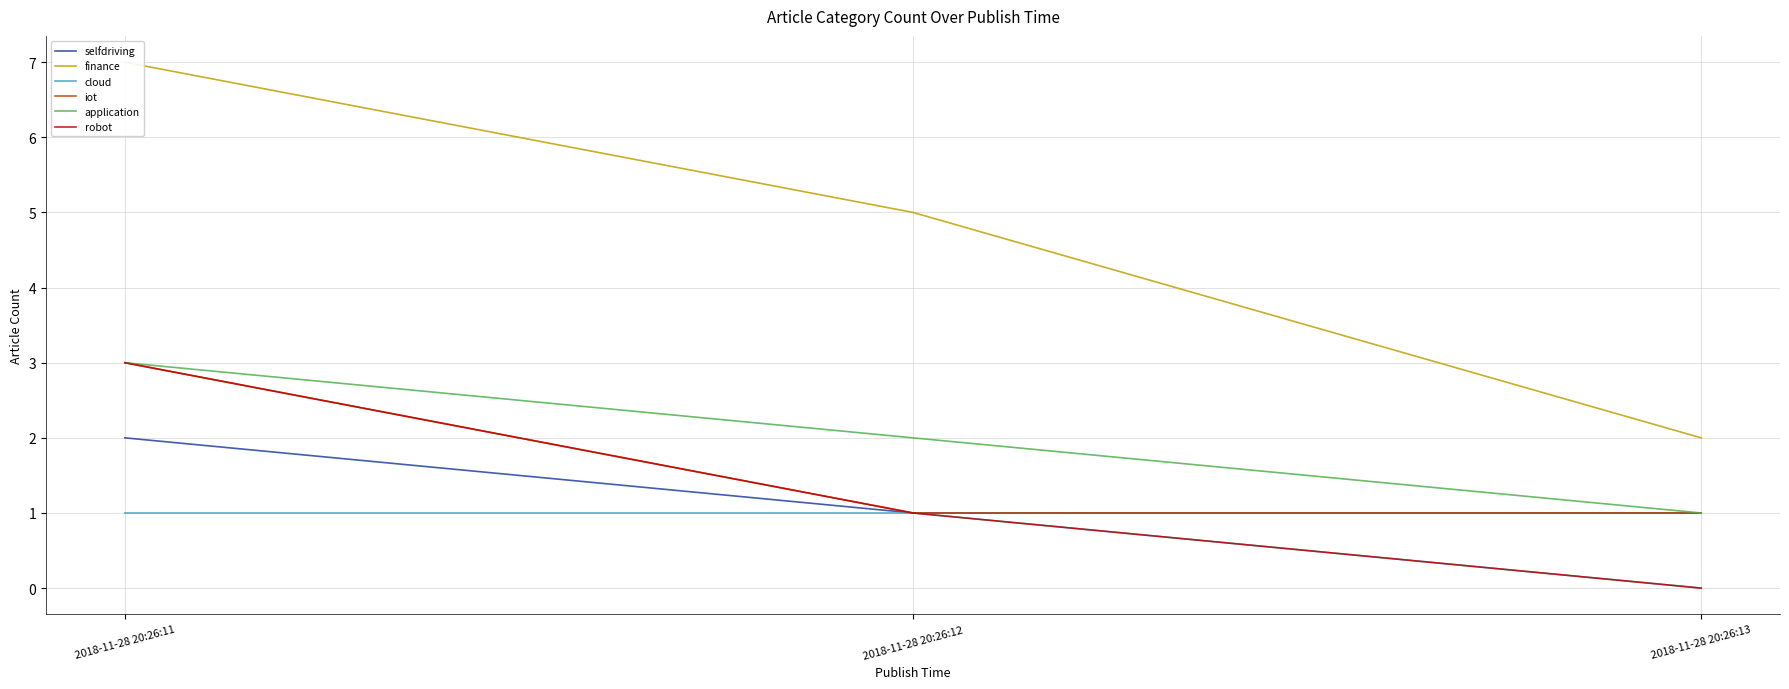

Reading left to right, extract all data points from this chart.

selfdriving: 2	1	1
finance: 7	5	2
cloud: 1	1	0
iot: 3	1	1
application: 3	2	1
robot: 3	1	0